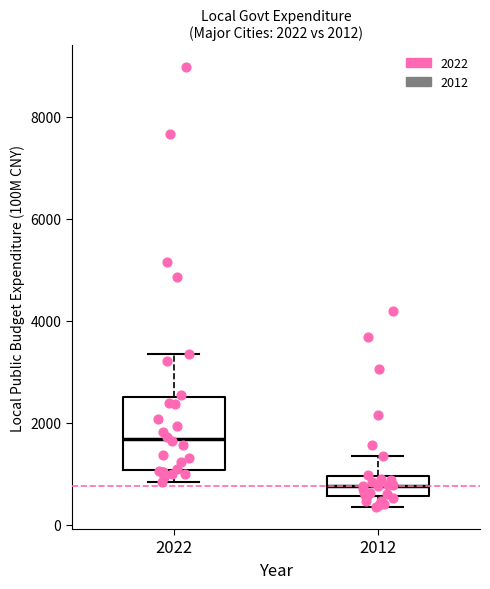

Which box is the tallest, from its lower edge to its upper edge?

2022